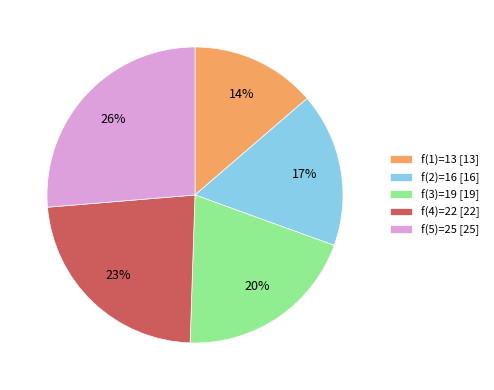

Is there any slice that represents more than half of the pie?

No